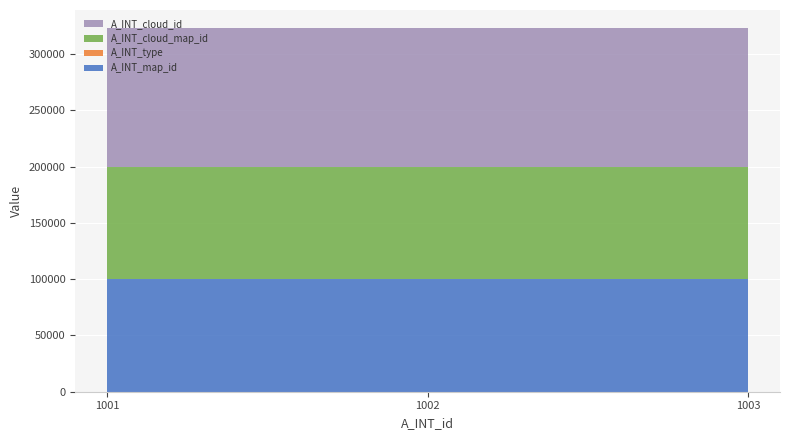

Reading left to right, transcribe all the data shown in this chart.

A_INT_map_id: 100000	100000	100000
A_INT_type: 1	1	1
A_INT_cloud_map_id: 100000	100000	100000
A_INT_cloud_id: 123123	123123	123123